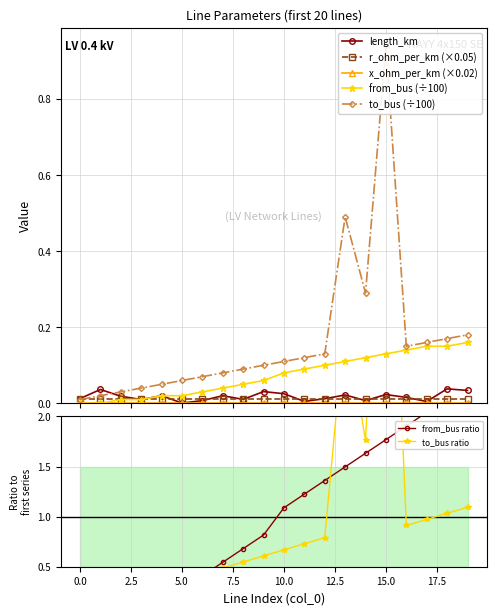

True or false: length_km has more than 0 points higher than both neighbors.

True